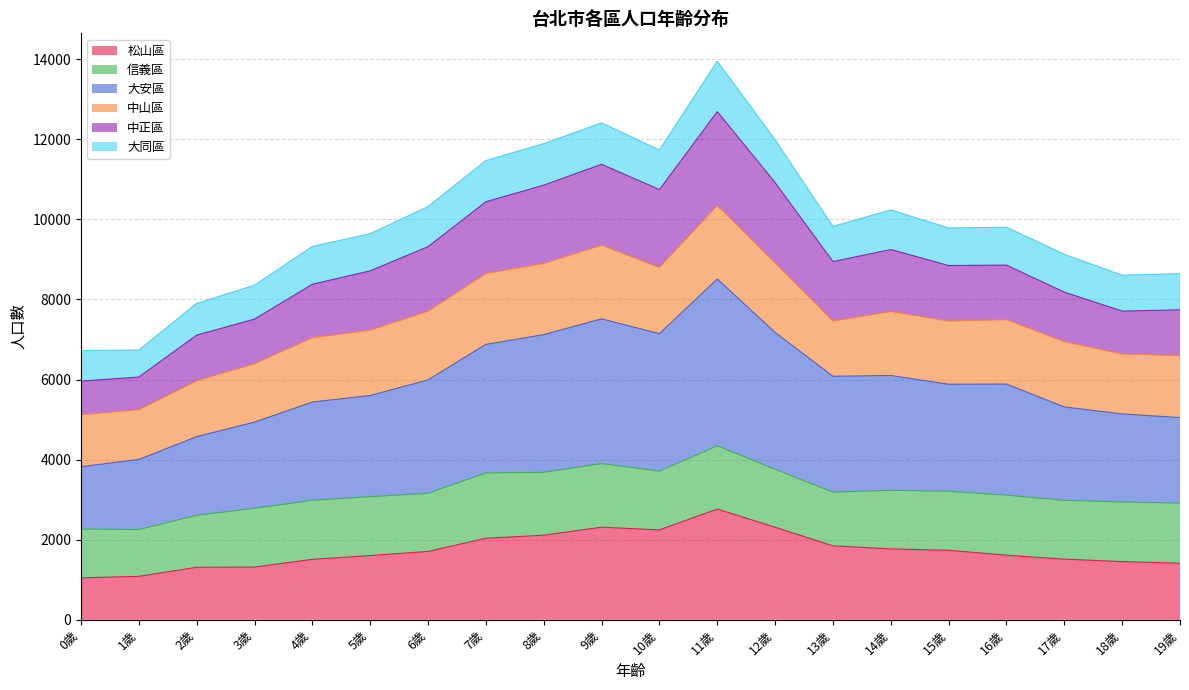

What is the sum of the 松山區 values at 9歲 and 2歲?

3625